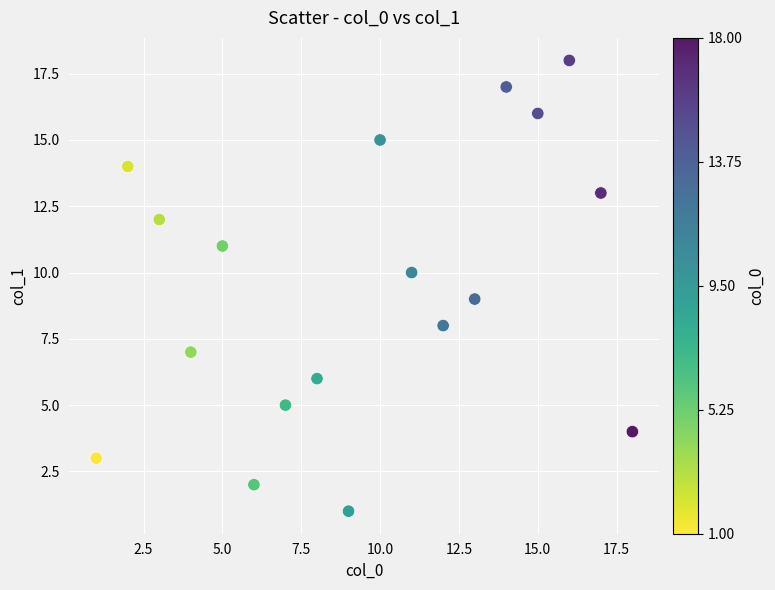

What is the range of X values (max minus min)?

17